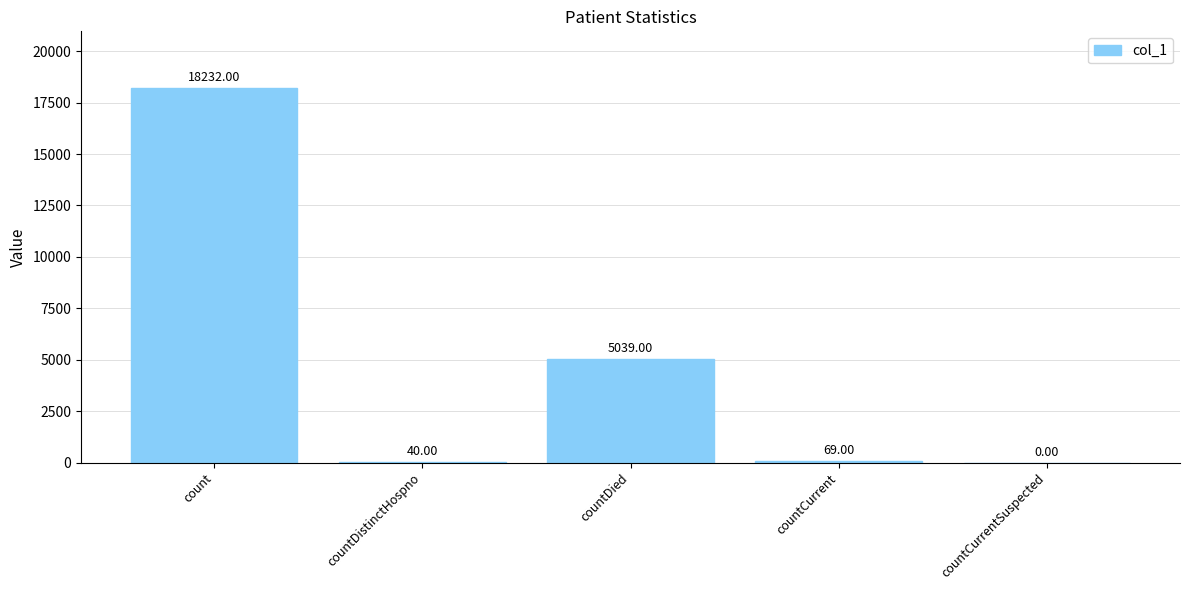

At which label is the value closest to 9116?

countDied